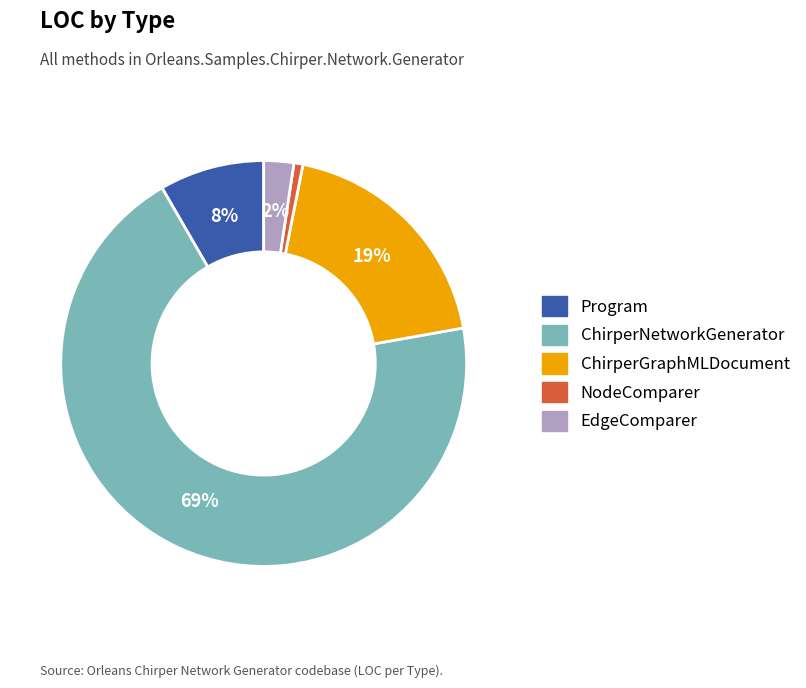

How many slices are in this pie chart?

5